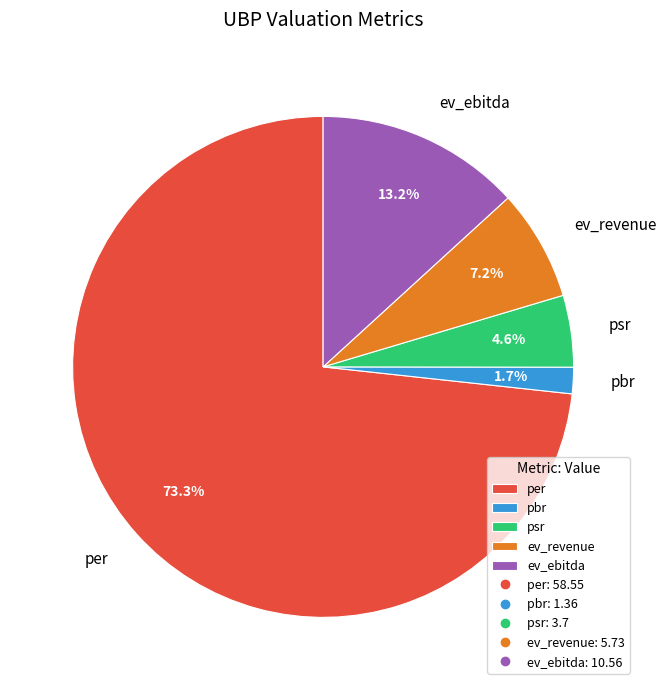

Count the number of slices in the pie.

5